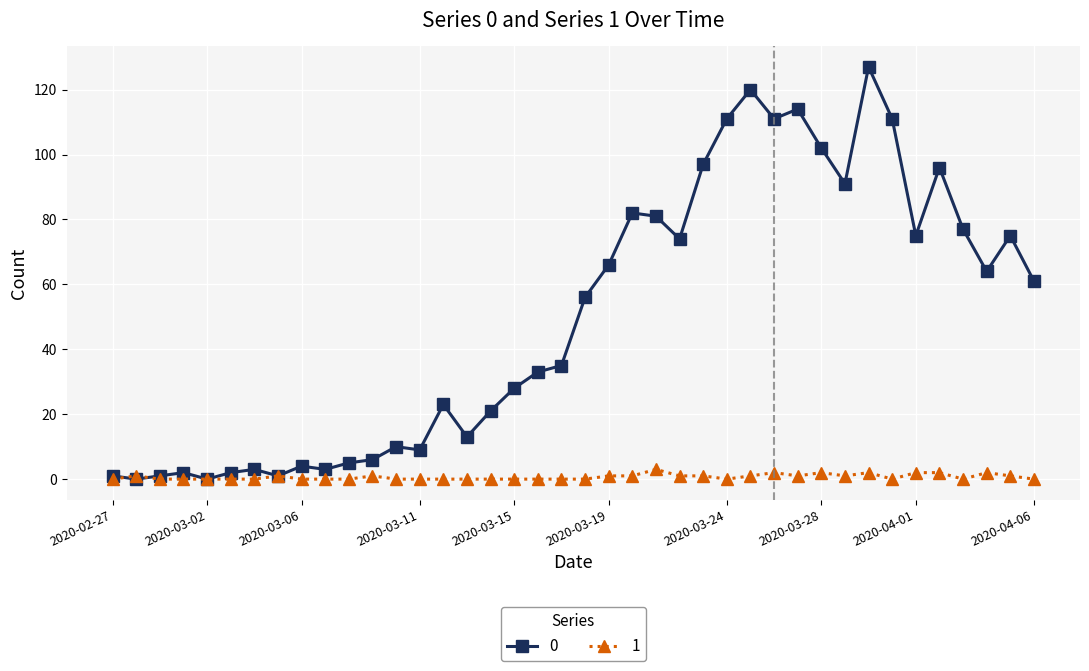

In 0, how many points are higher than both neighbors (excluding endpoints)?

11